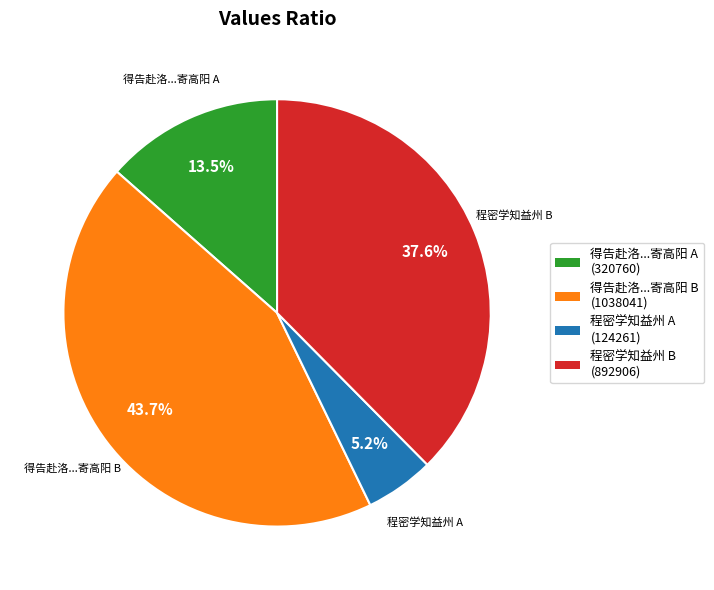

Is there a majority slice in this chart?

No